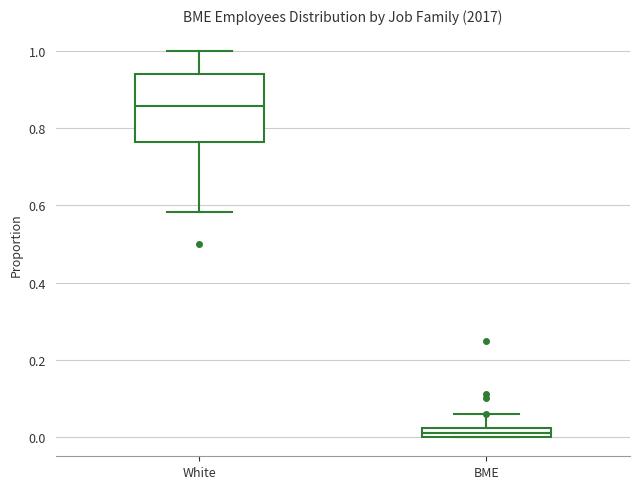

Which box has the lowest median line?

BME